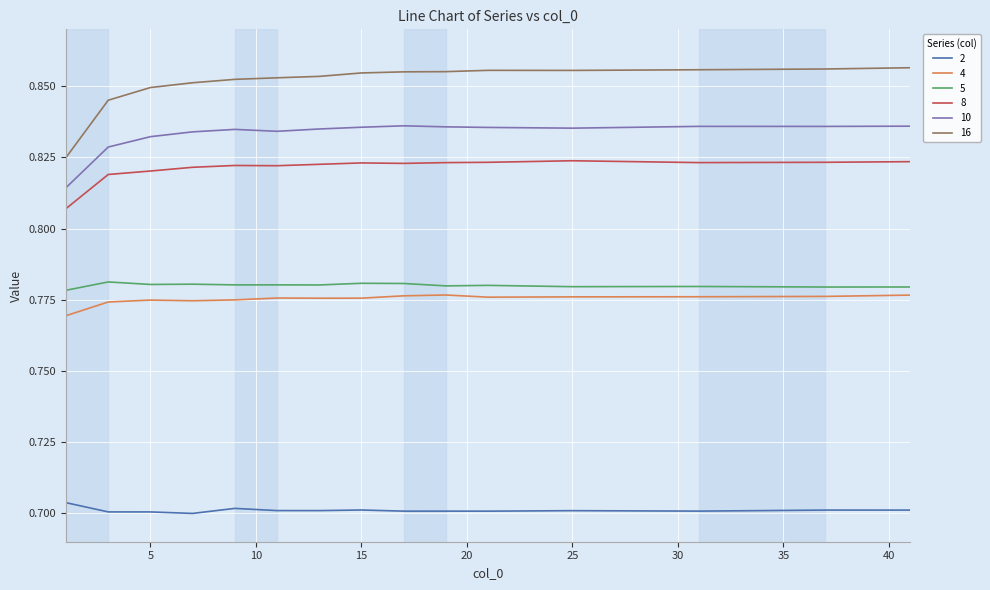

Which series has the widest spread of values?

16